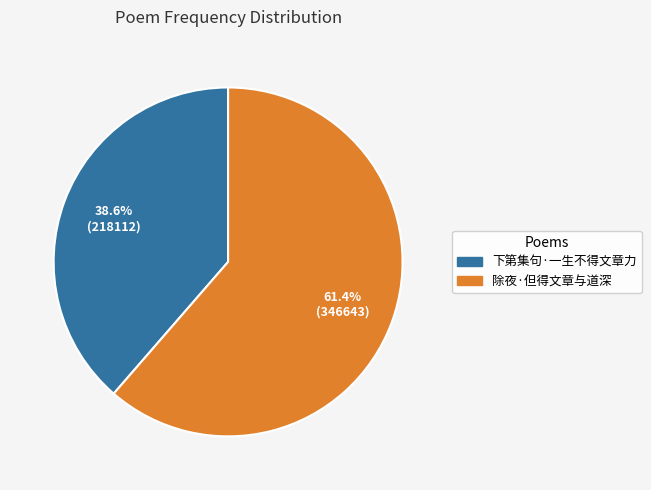

To the nearest percent, what is the difference between the 下第集句·一生不得文章力 and 除夜·但得文章与道深 slice percentages?

23%